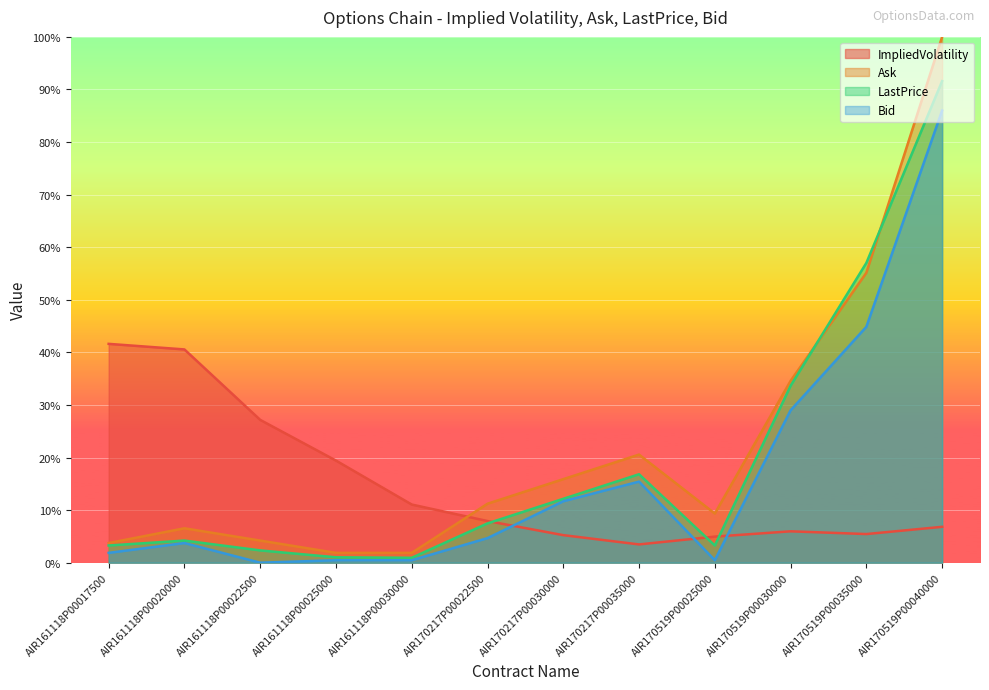

Rank the series by their average value, from highest to lowest.

Ask, LastPrice, Bid, ImpliedVolatility